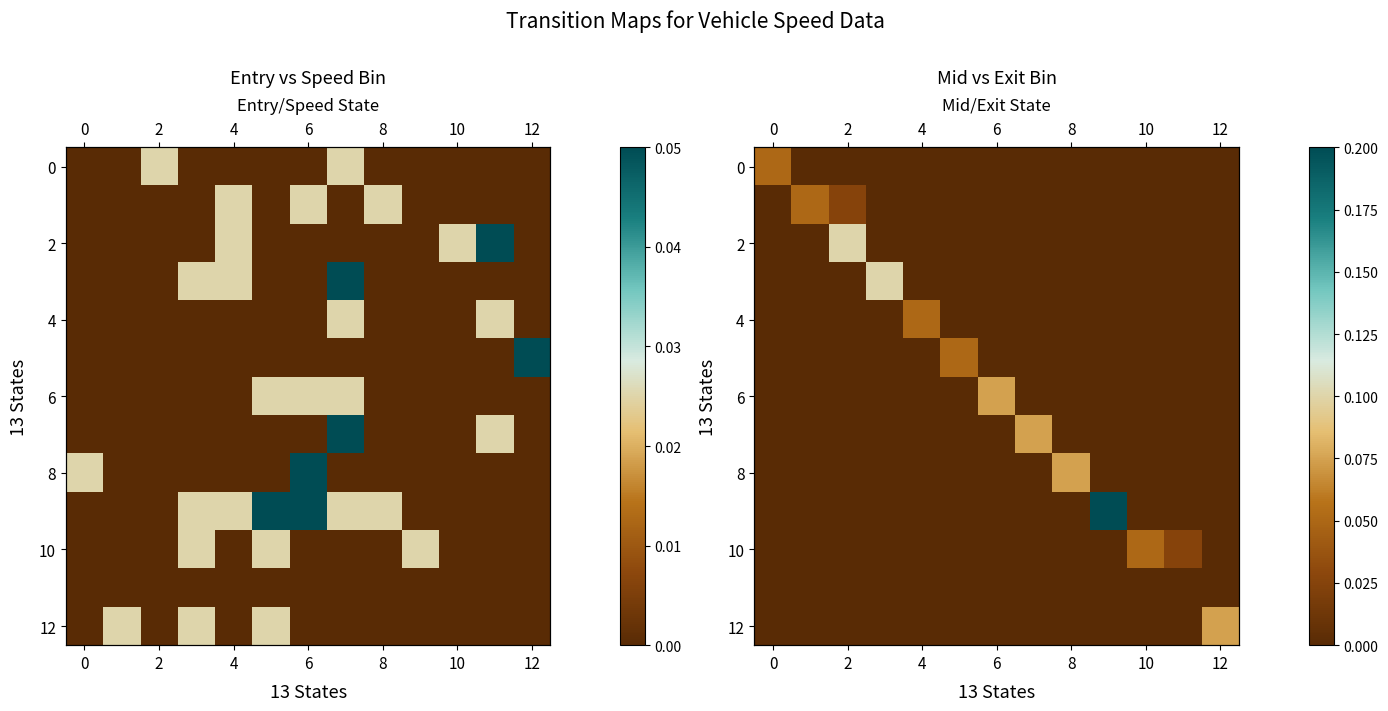

At how many categories does at least one series exceed 0?

13